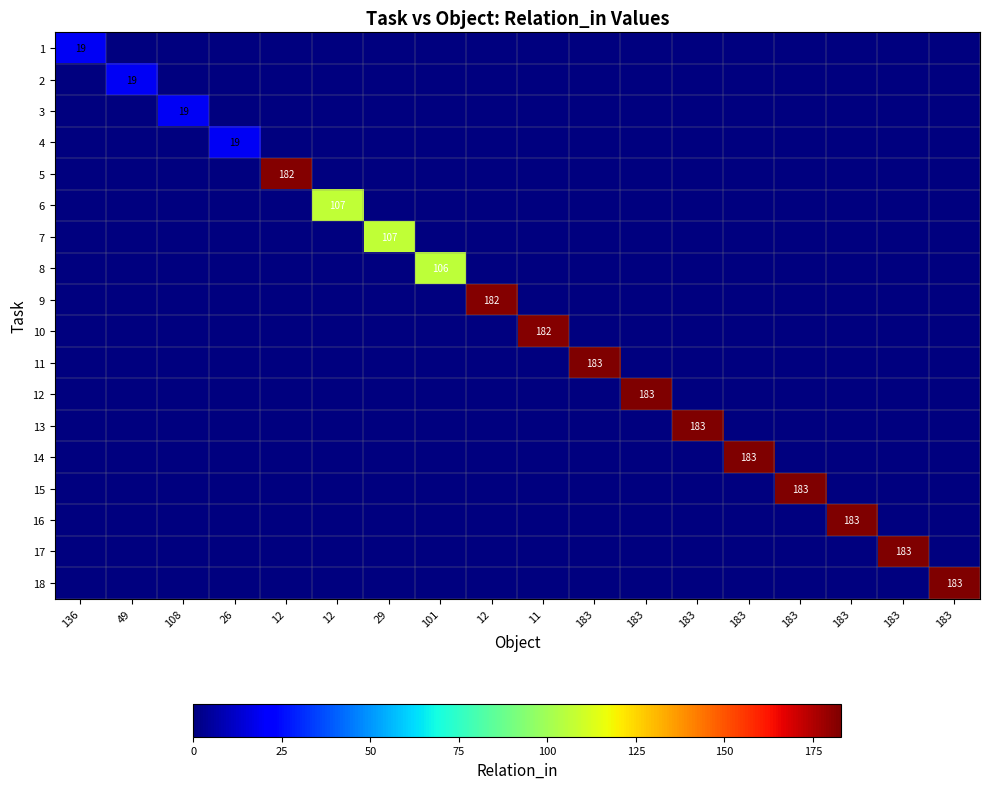

Which label corresponds to the smallest value in the chart?

49